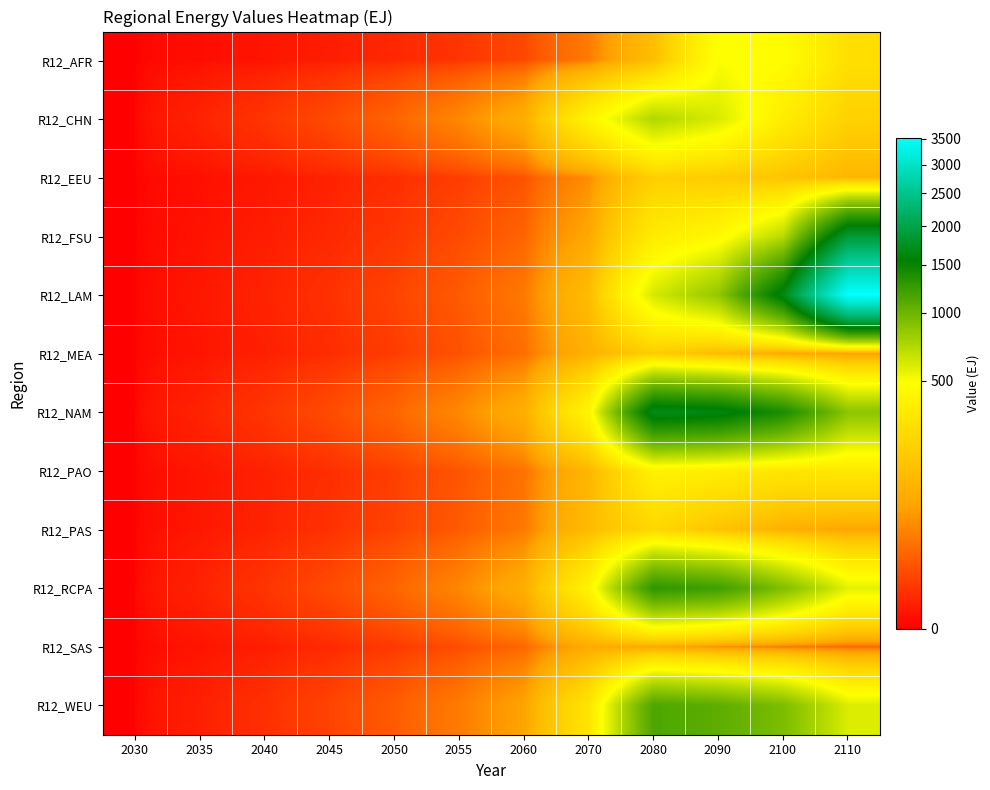

Rank the series at 2045 from highest to lowest value.

R12_NAM, R12_CHN, R12_RCPA, R12_WEU, R12_LAM, R12_PAS, R12_PAO, R12_MEA, R12_SAS, R12_FSU, R12_EEU, R12_AFR